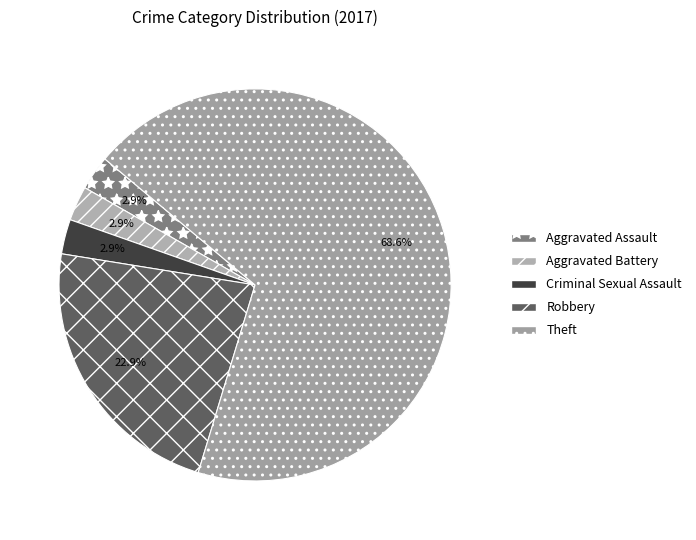

How many slices are in this pie chart?

5